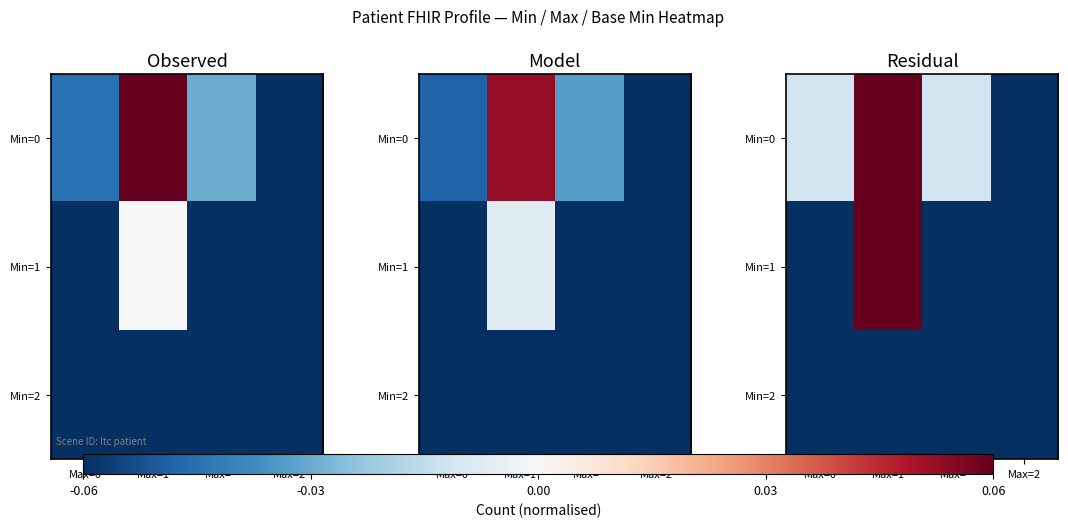

The Min=0 series shows -1.7 at Max=2. True or false?

False